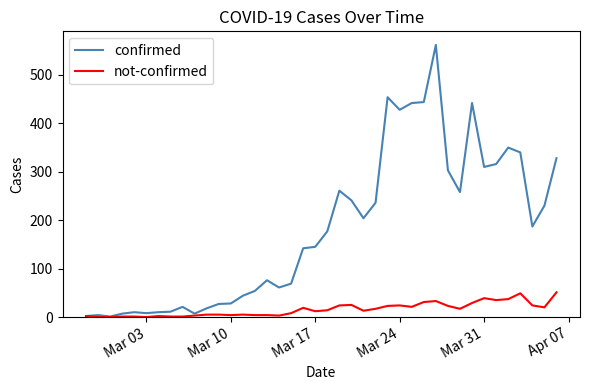

What are all the series names shown in the legend?

confirmed, not-confirmed